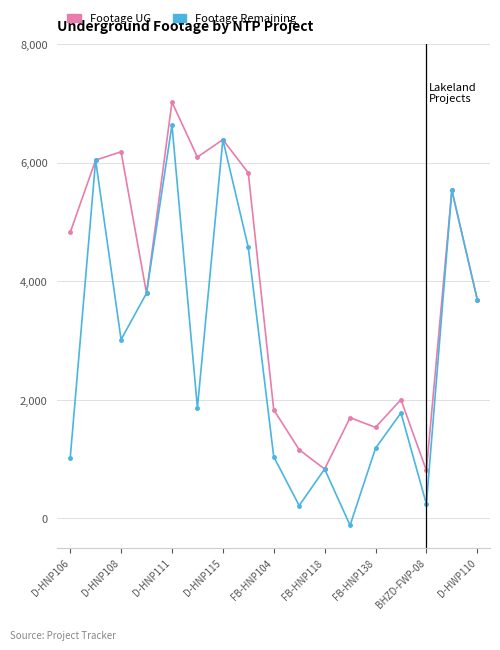

Which series has the largest total across all categories?

Footage UG